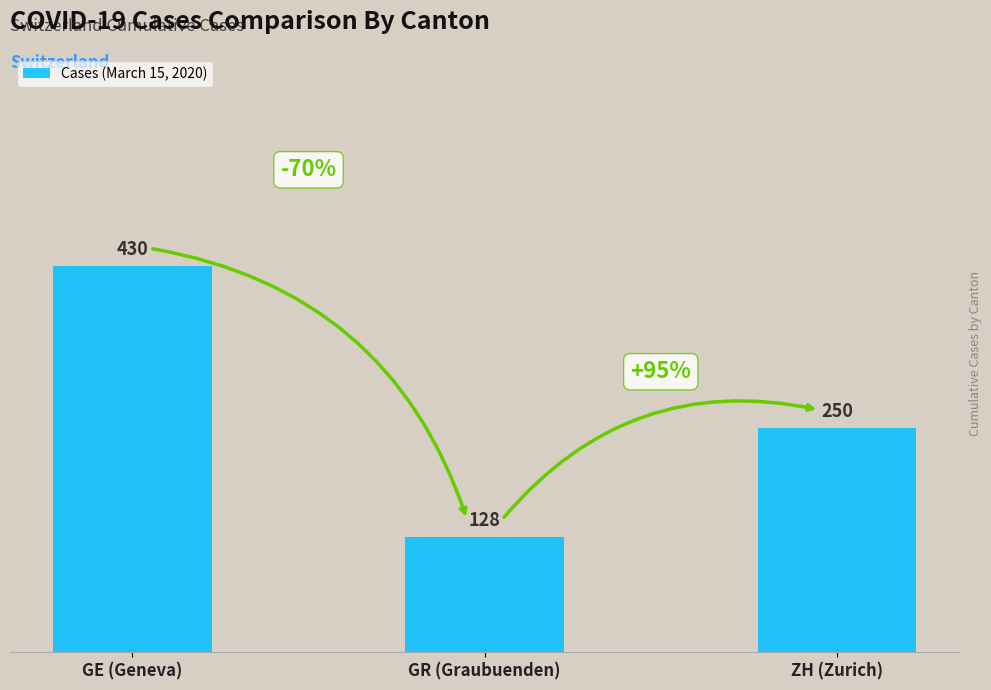

Count the values in the range 128 to 430.

3